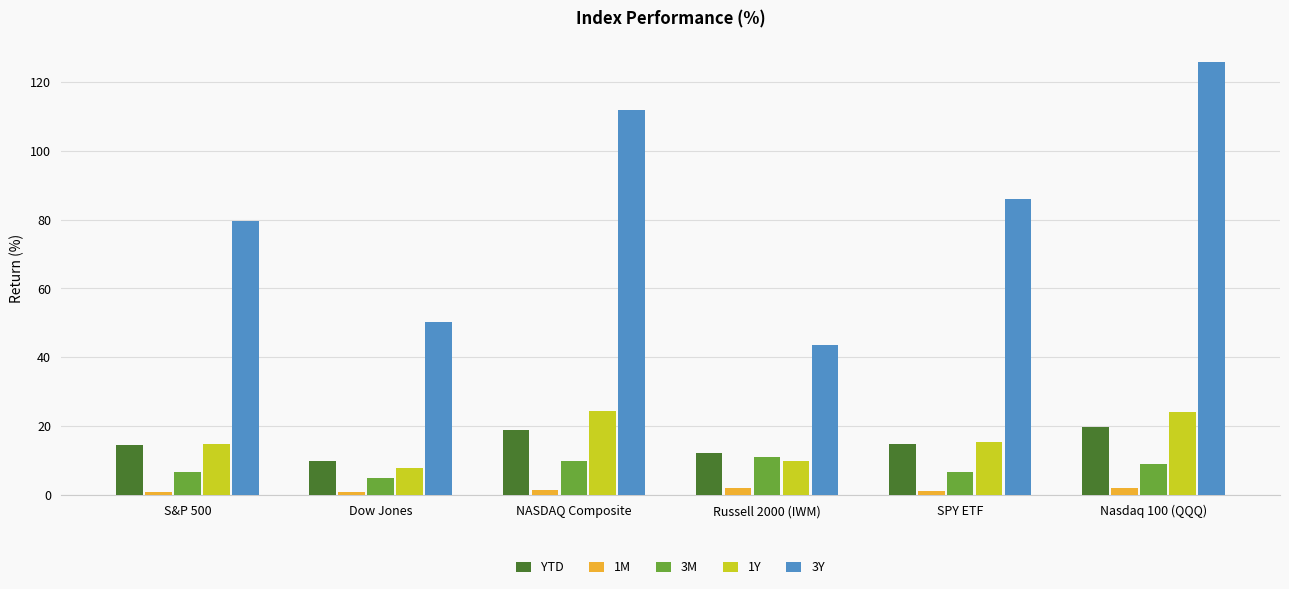

What is the maximum value for YTD?

19.8